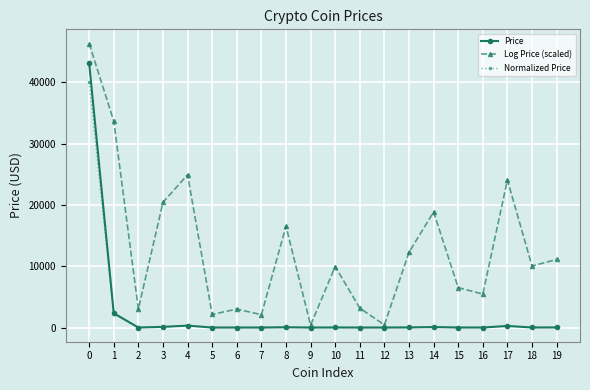

List the series in order of their peak value, lowest first.

Normalized Price, Price, Log Price (scaled)